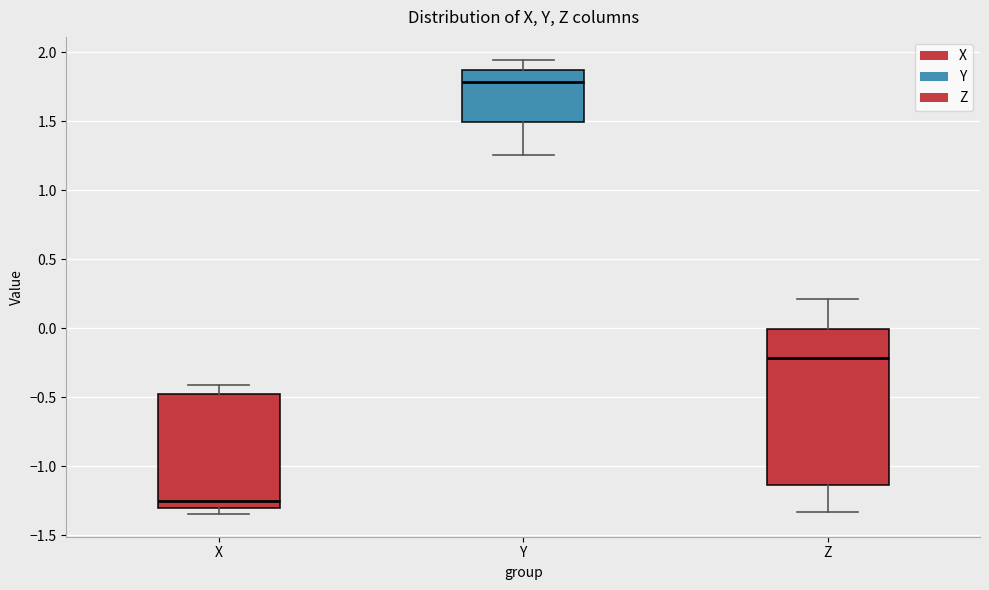

Which box is the tallest, from its lower edge to its upper edge?

Z